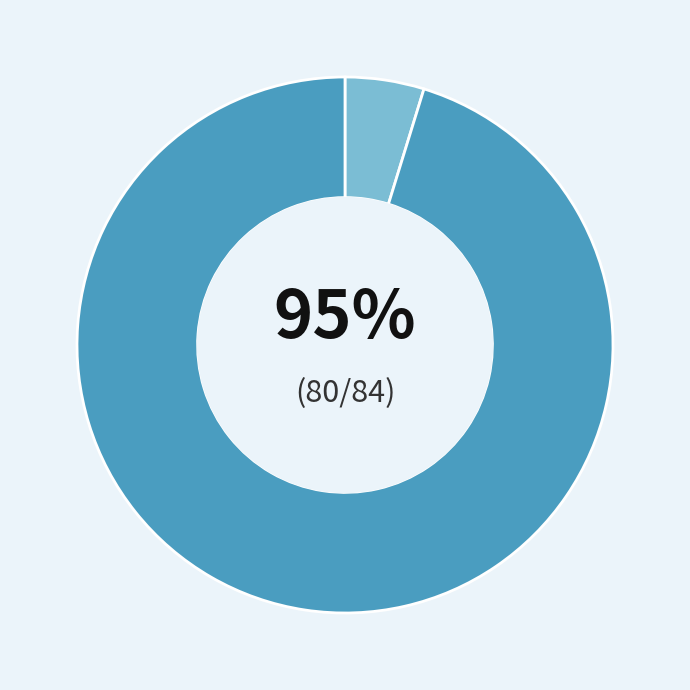

How many segments does this pie chart have?

2